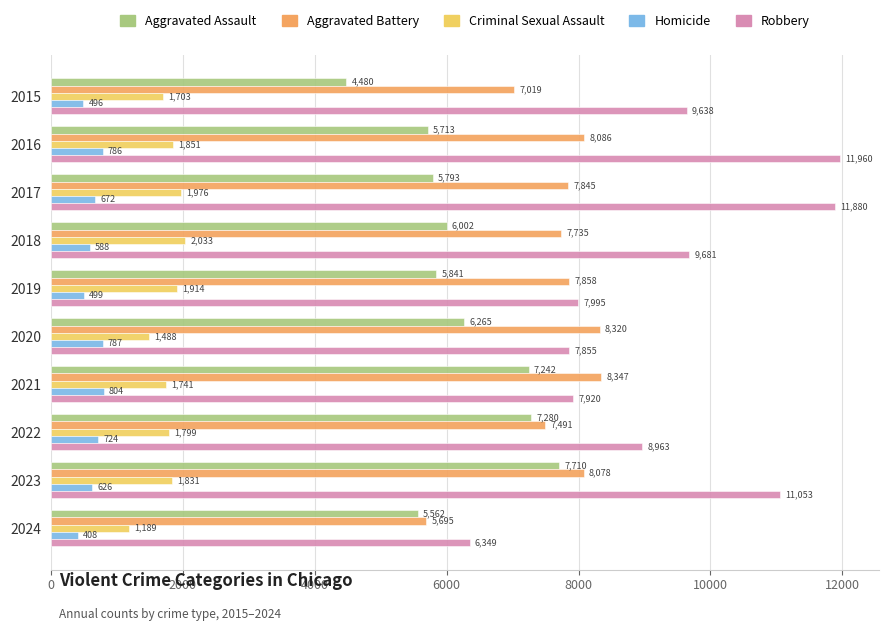

What is the sum of the Aggravated Battery values at 2023 and 2015?

15097